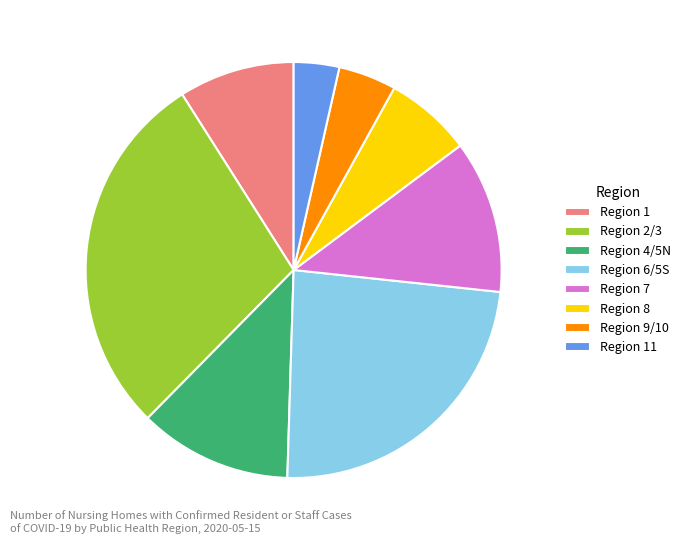

Combined, do Region 2/3 and Region 11 account for over 50%?

No